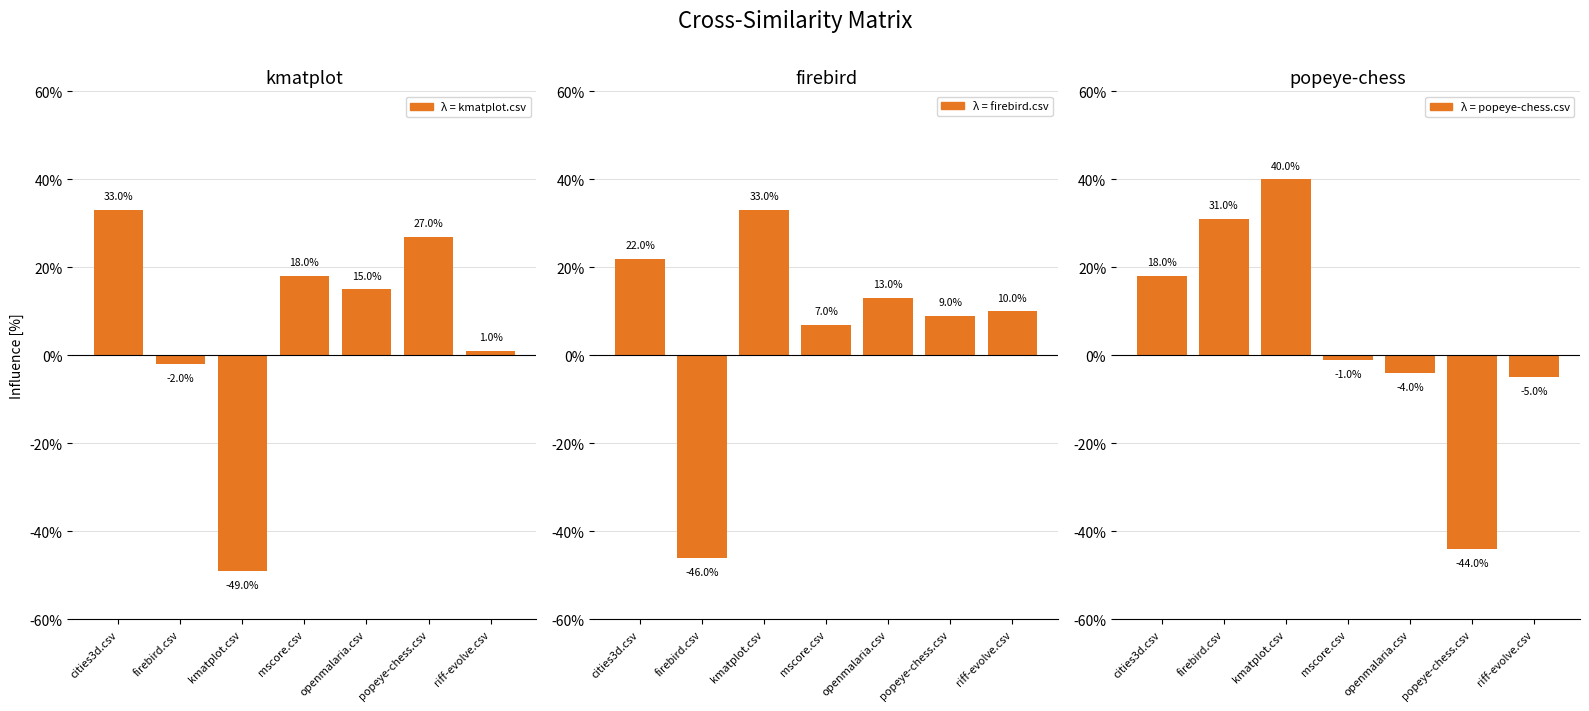

What is the difference between the maximum and second lowest values in the popeye-chess.csv series?

0.5